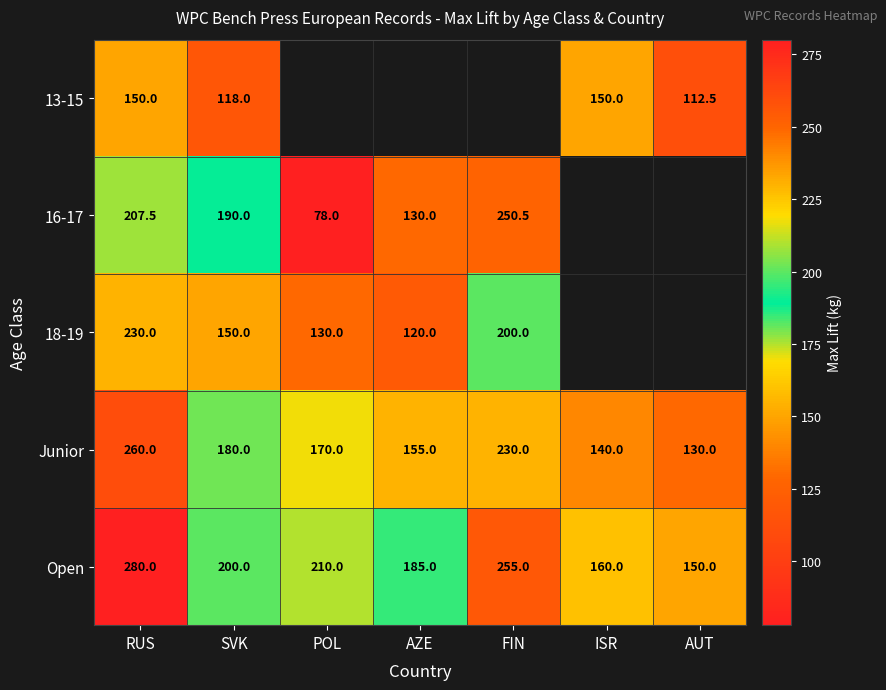

Is it true that Junior equals 73.1 at ISR?

False